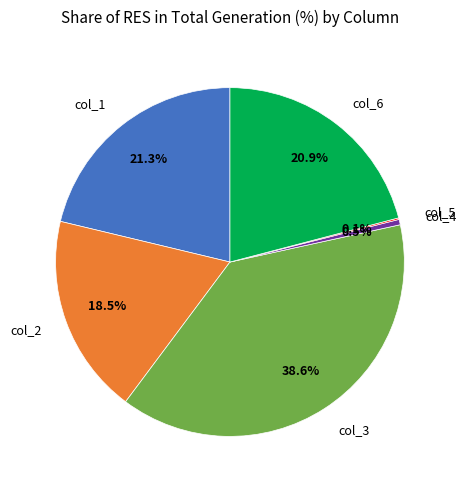

Which slice is the largest?

col_3